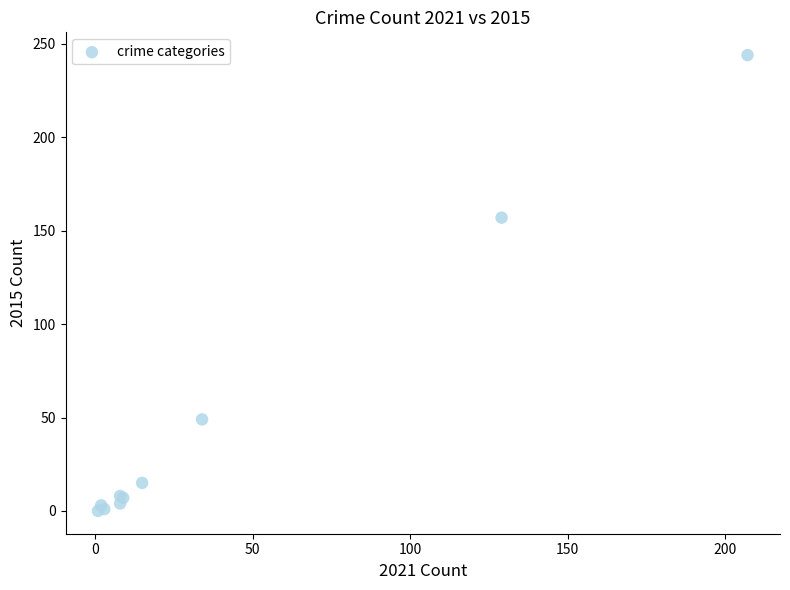

What Y value in the scatter plot is closest to 122?

157